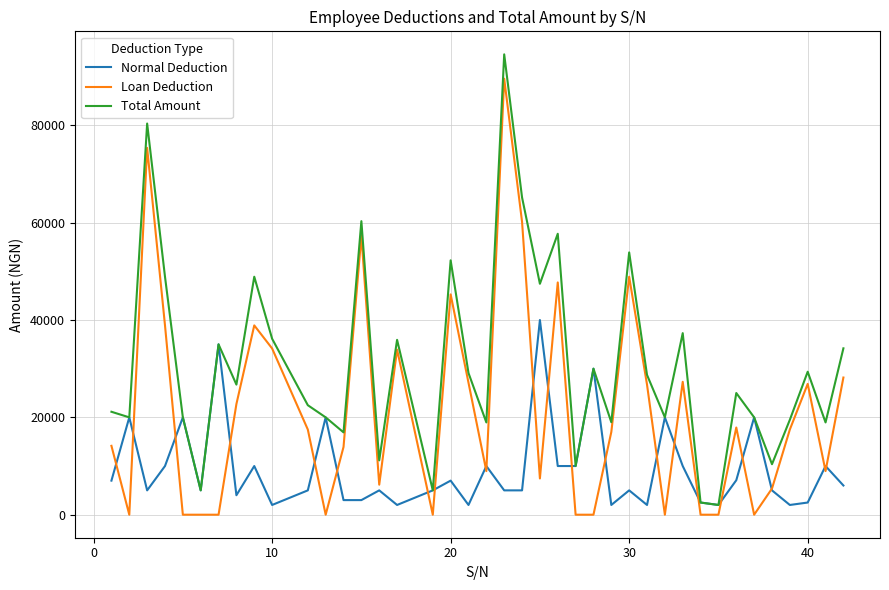

What is the difference between the second highest and second lowest values in the Loan Deduction series?

75370.2